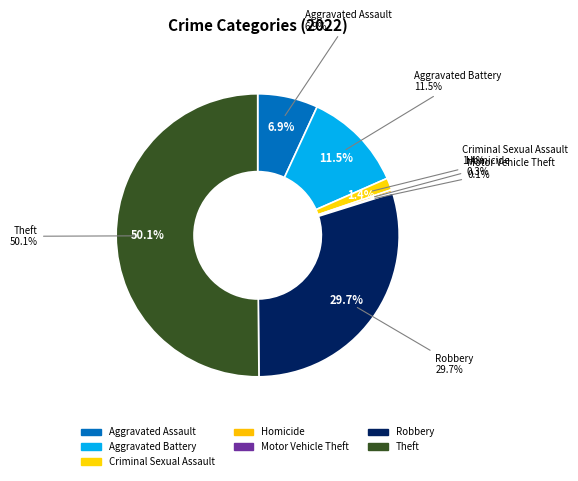

How many slices are in this pie chart?

7